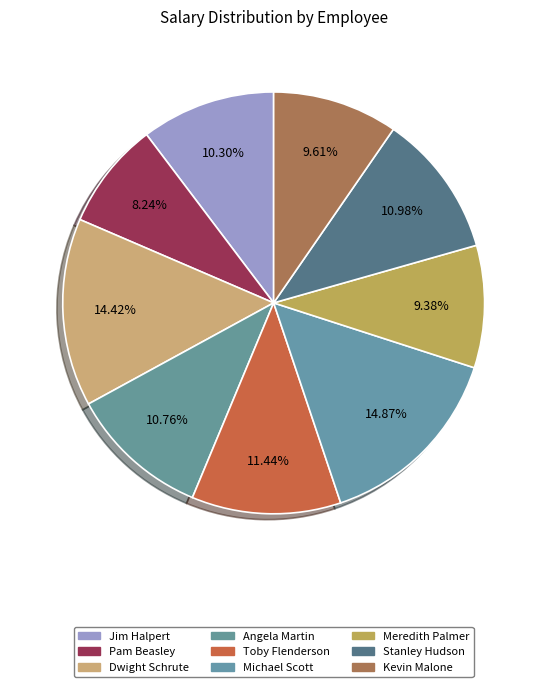

How many segments does this pie chart have?

9